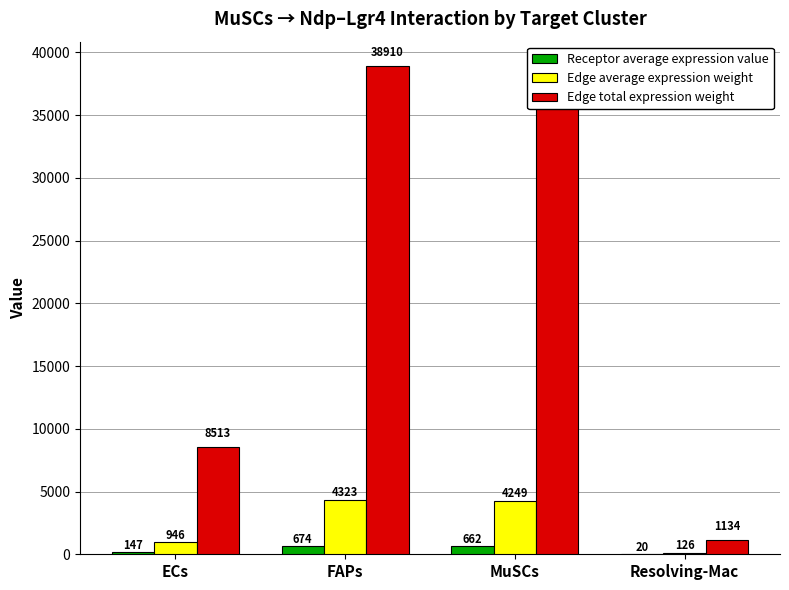

At which category is the sum across all series the highest?

FAPs